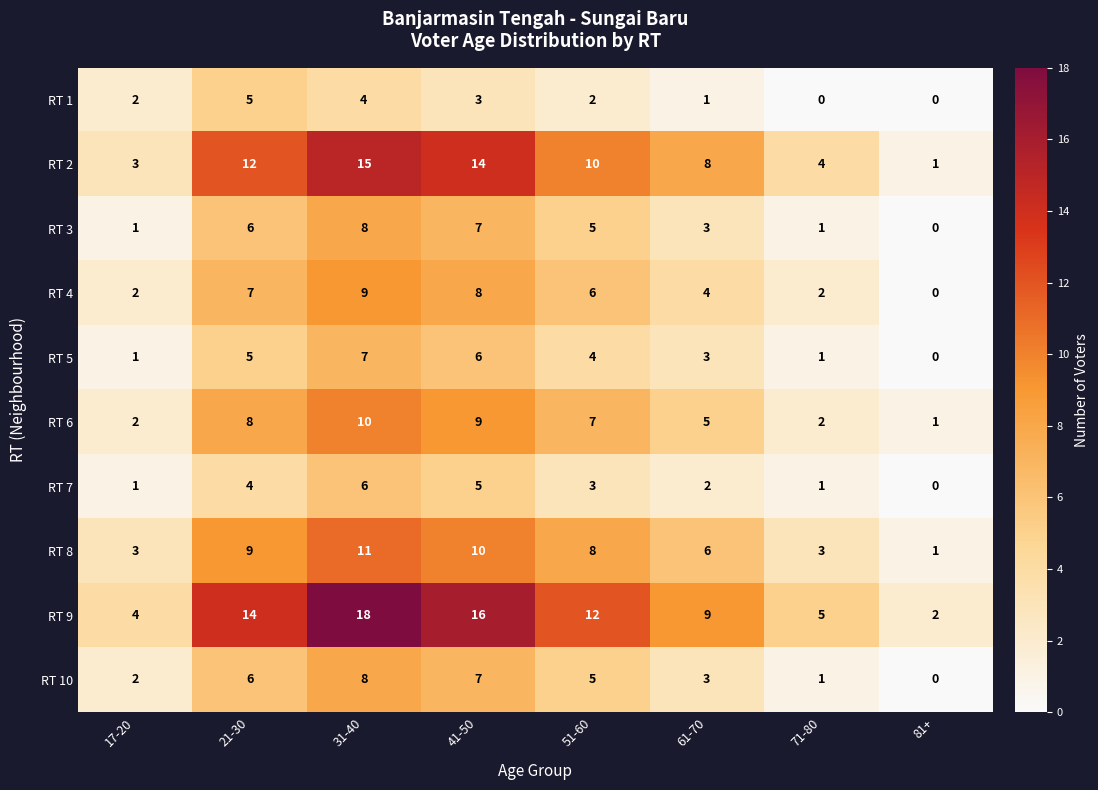

What is the spread (max minus min) of values at 61-70?

8